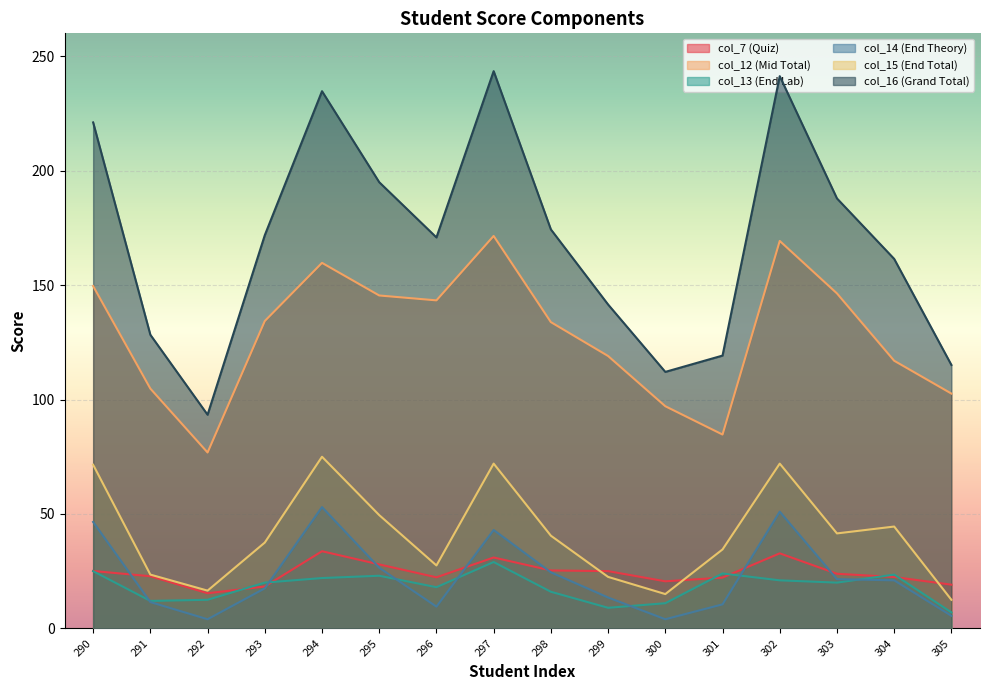

How many lines are shown in the chart?

6